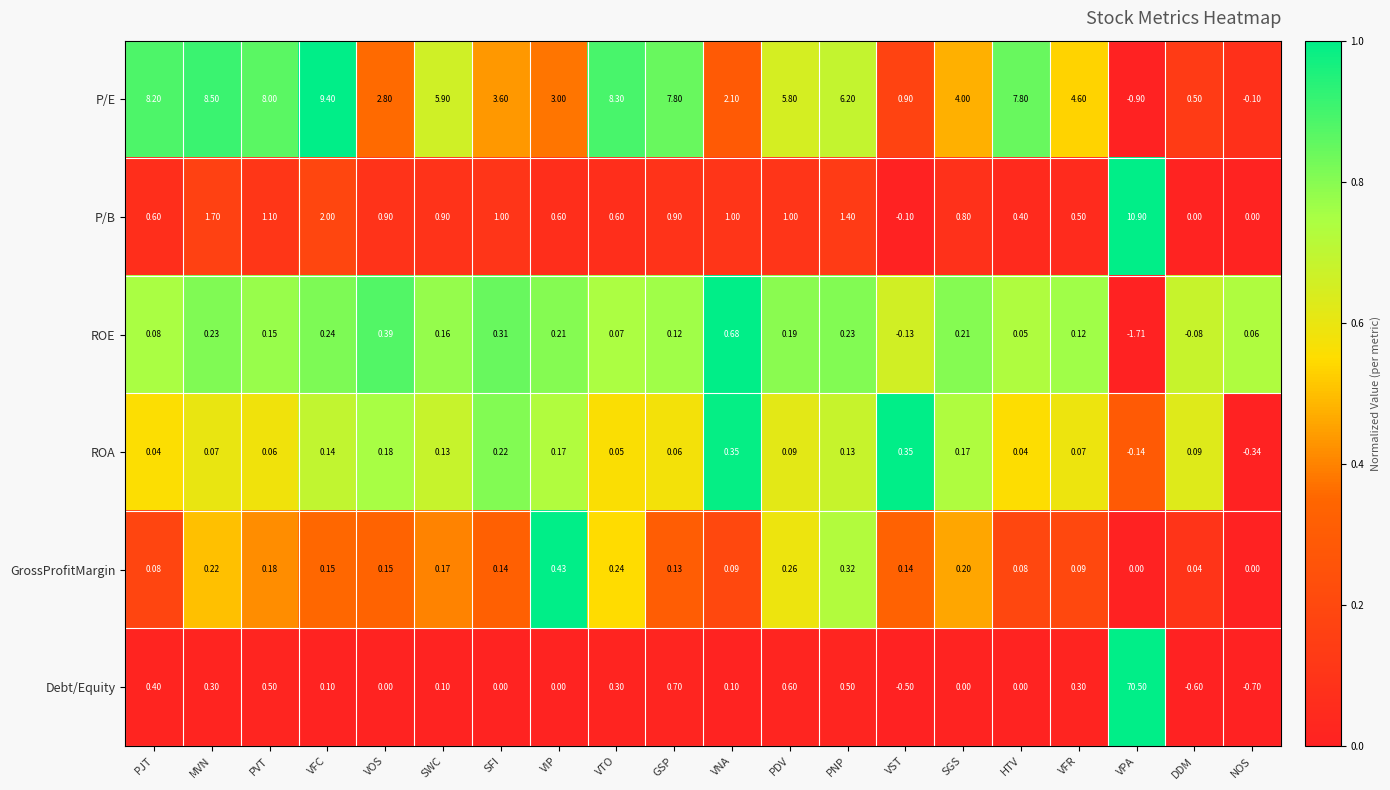

Which series has the largest total across all categories?

P/E